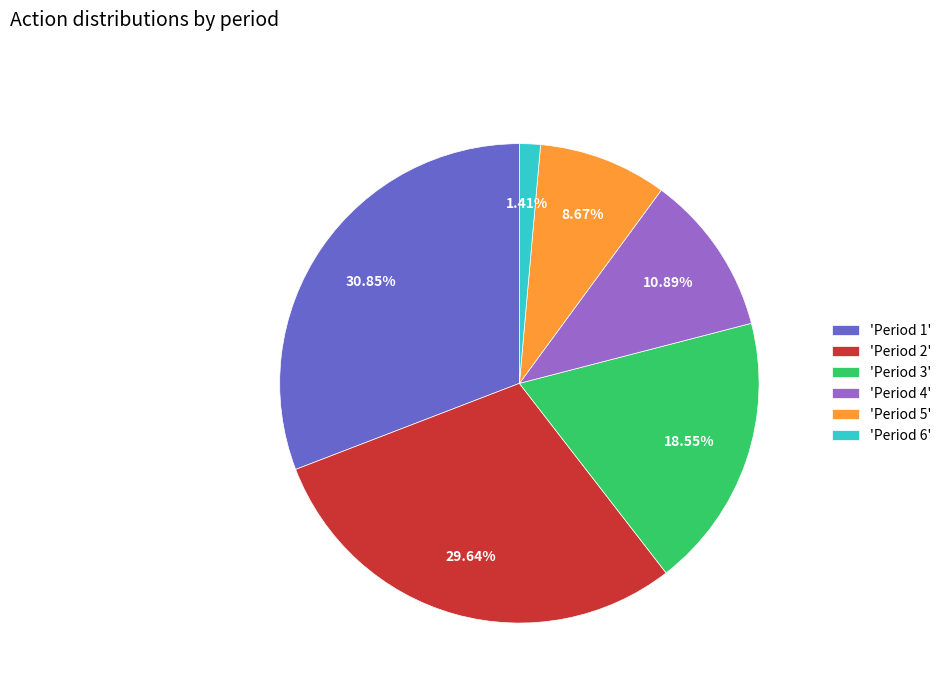

Between 'Period 5' and 'Period 4', which is larger?

'Period 4'